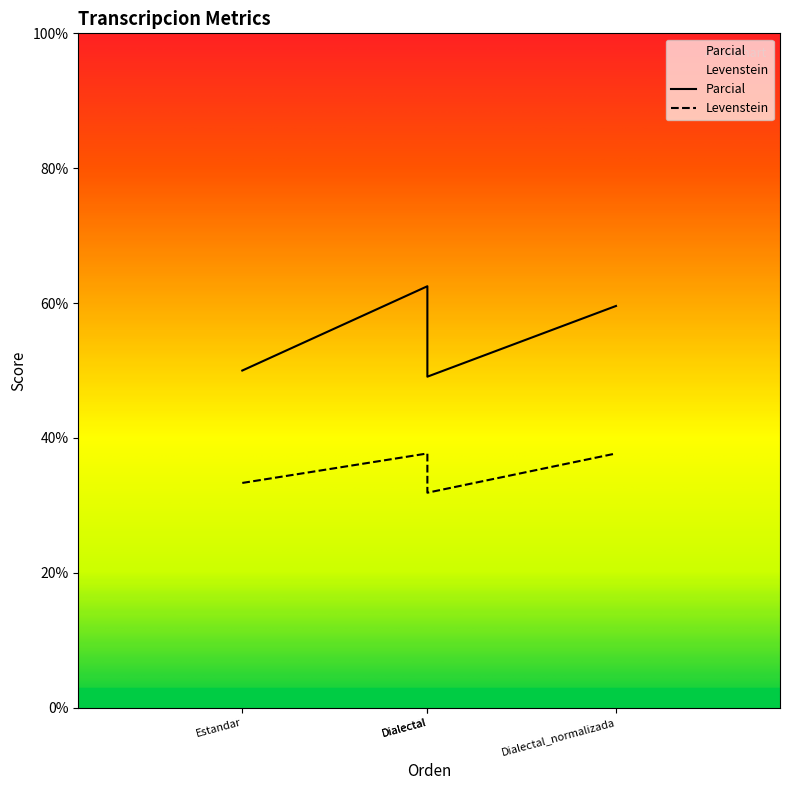

What is the total value across all series at Dialectal_normalizada?

97.3